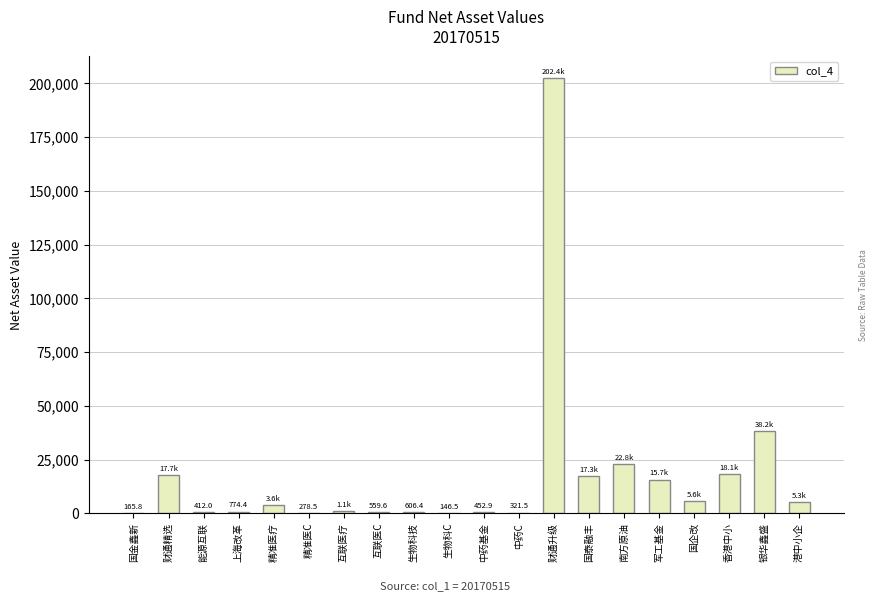

What is the difference between the values at 香港中小 and 互联医疗?

16987.4